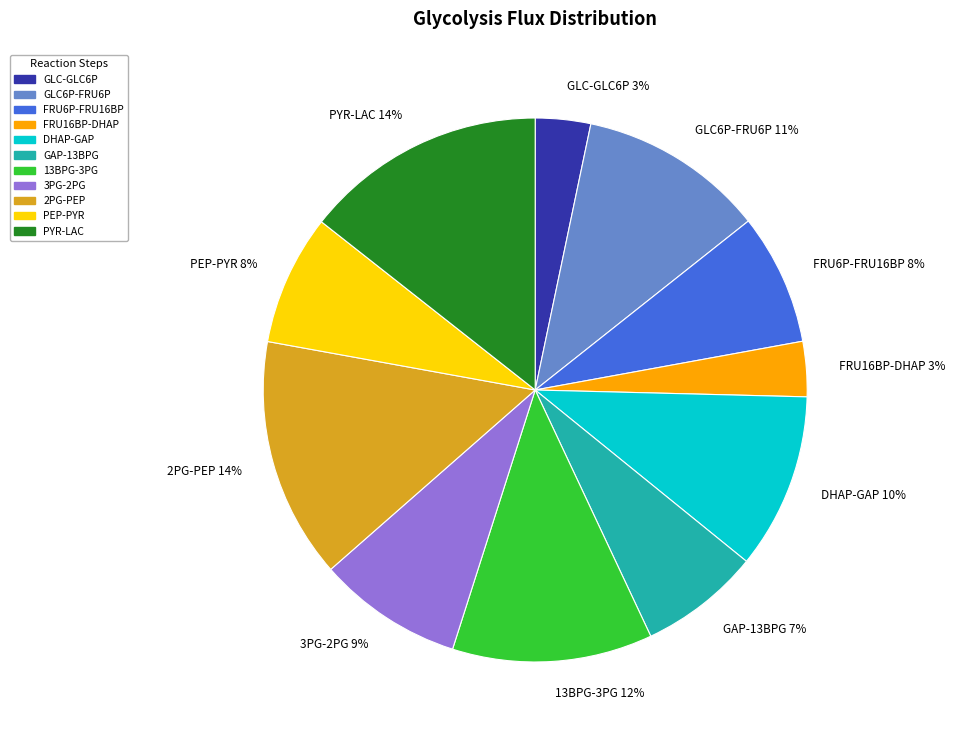

Combined, do 13BPG-3PG 12% and GAP-13BPG 7% account for over 50%?

No